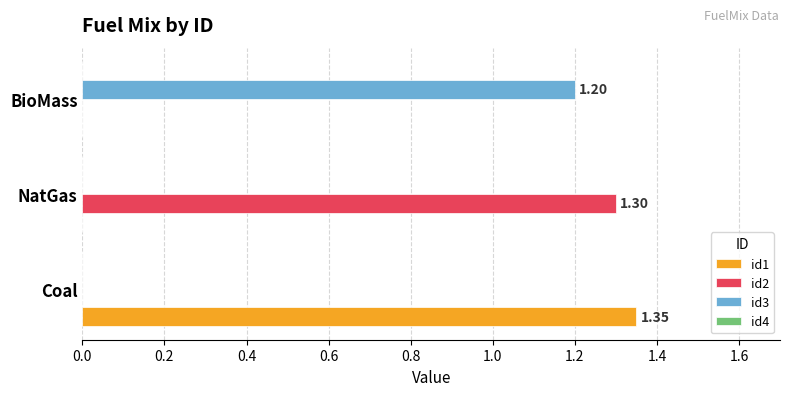

Is the value of id2 at NatGas greater than the value of id3 at BioMass?

Yes